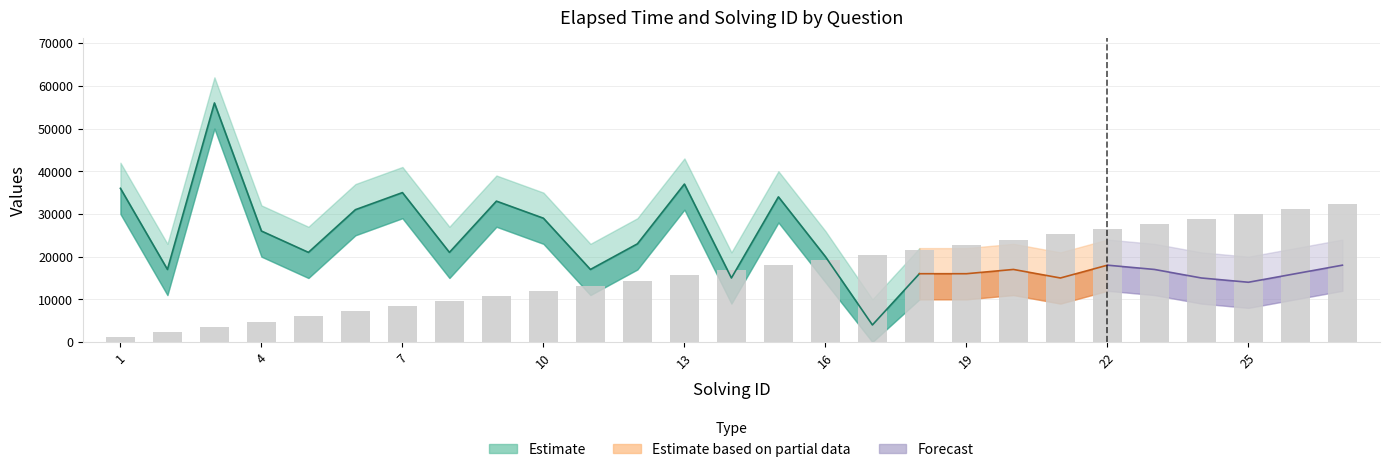

How many data points in elapsed_time_lower are less than 12000?

12